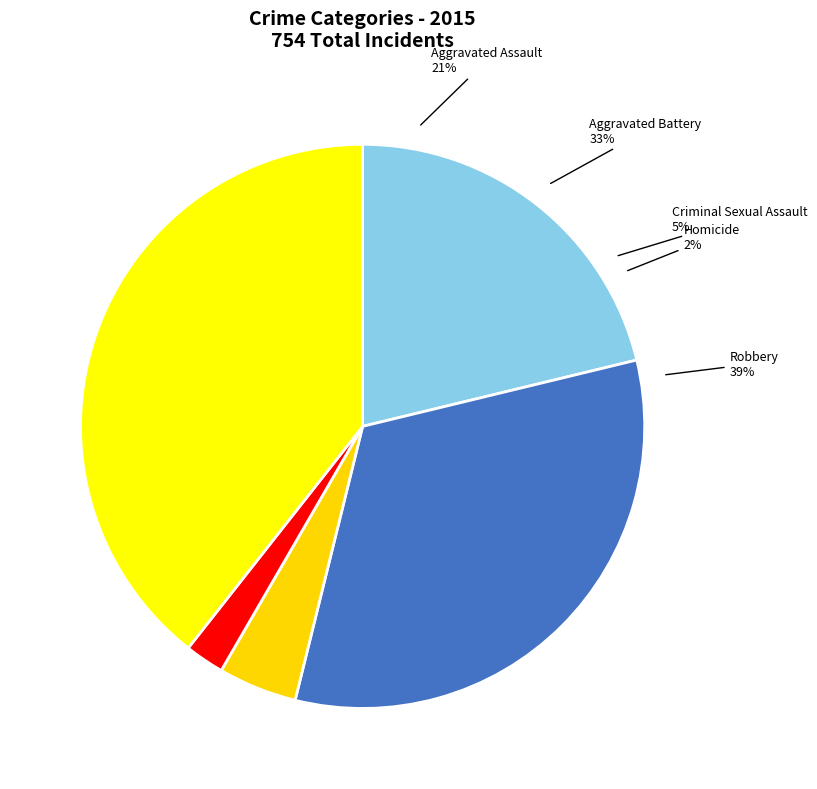

How many slices are in this pie chart?

5